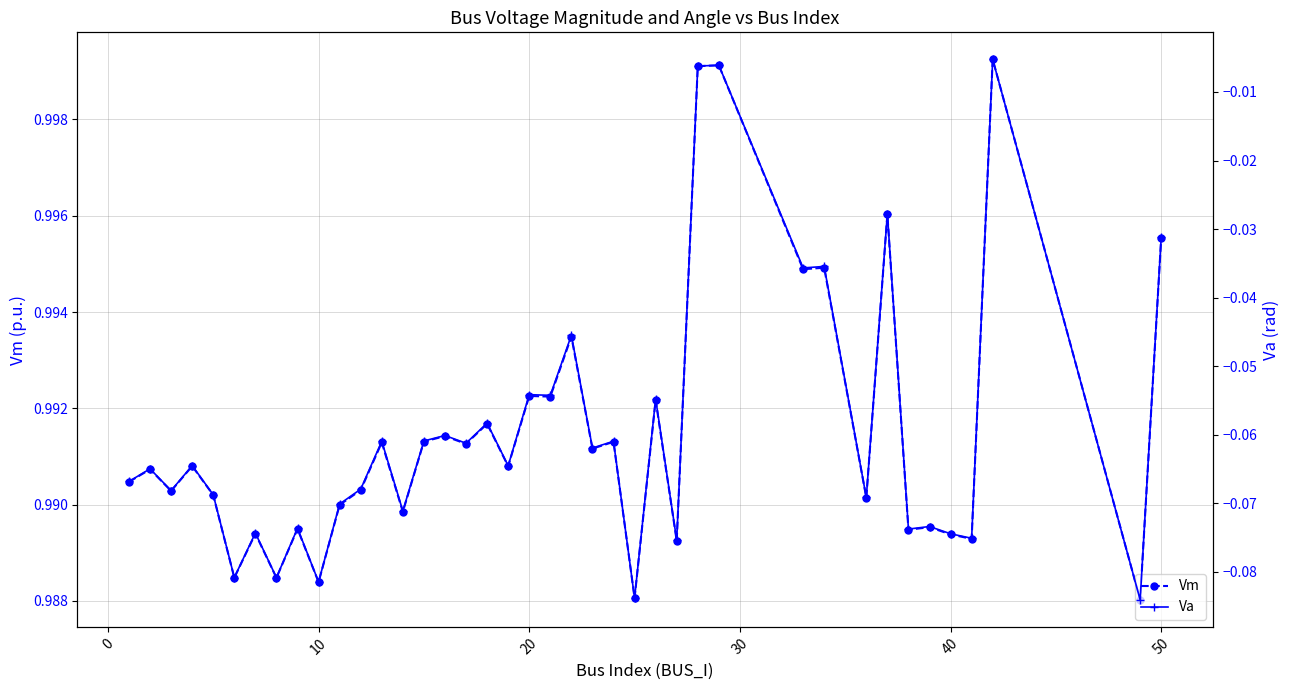

The Vm series shows 0.6 at 50. True or false?

False